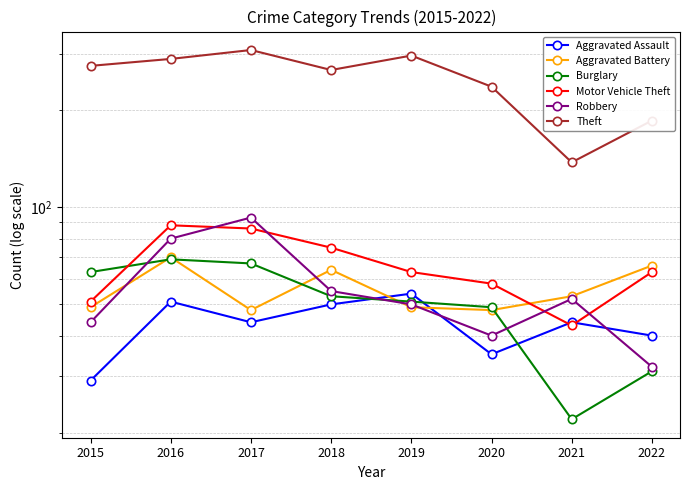

True or false: Aggravated Assault and Theft intersect in this chart.

False